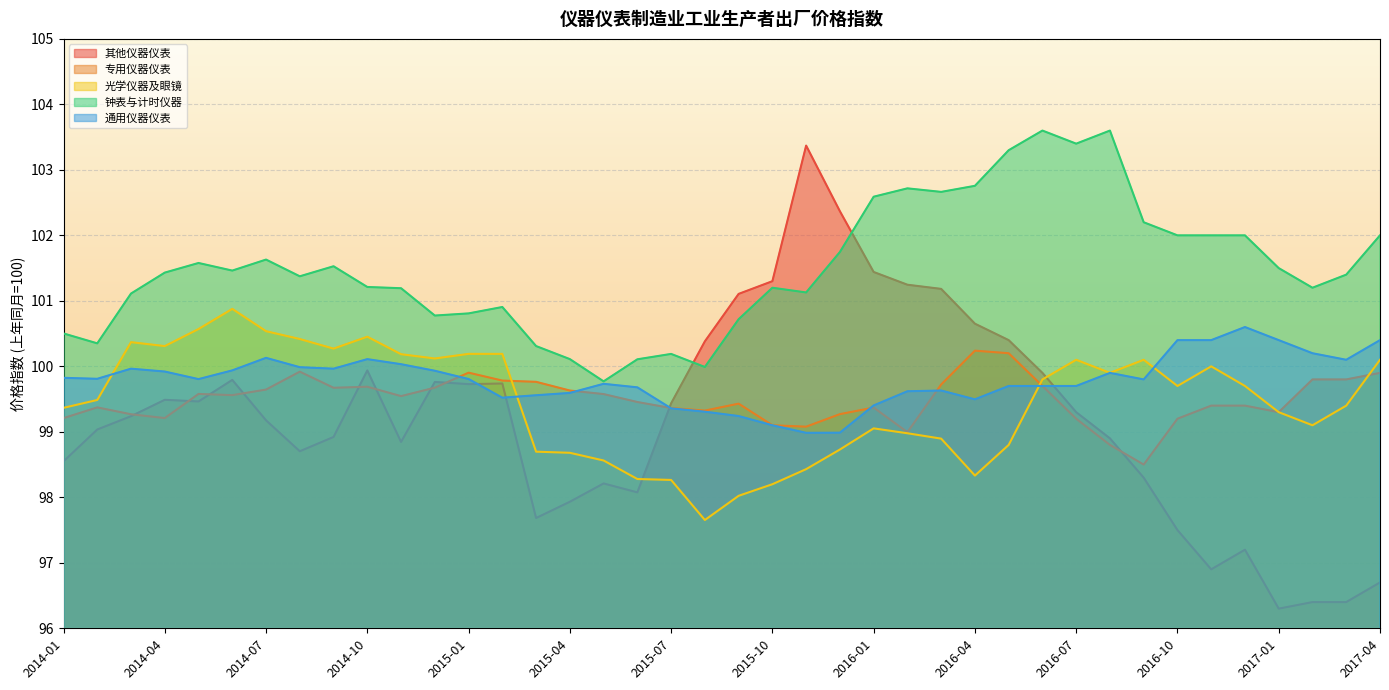

Reading left to right, transcribe all the data shown in this chart.

其他仪器仪表: 2014-01=98.5	2014-02=99.0	2014-03=99.2	2014-04=99.5	2014-05=99.5	2014-06=99.8	2014-07=99.2	2014-08=98.7	2014-09=98.9	2014-10=99.9	2014-11=98.8	2014-12=99.8	2015-01=99.7	2015-02=99.7	2015-03=97.7	2015-04=97.9	2015-05=98.2	2015-06=98.1	2015-07=99.4	2015-08=100.4	2015-09=101.1	2015-10=101.3	2015-11=103.4	2015-12=102.4	2016-01=101.4	2016-02=101.2	2016-03=101.2	2016-04=100.7	2016-05=100.4	2016-06=99.9	2016-07=99.3	2016-08=98.9	2016-09=98.3	2016-10=97.5	2016-11=96.9	2016-12=97.2	2017-01=96.3	2017-02=96.4	2017-03=96.4	2017-04=96.7
专用仪器仪表: 2014-01=99.2	2014-02=99.4	2014-03=99.3	2014-04=99.2	2014-05=99.6	2014-06=99.6	2014-07=99.6	2014-08=99.9	2014-09=99.7	2014-10=99.7	2014-11=99.5	2014-12=99.7	2015-01=99.9	2015-02=99.8	2015-03=99.8	2015-04=99.6	2015-05=99.6	2015-06=99.5	2015-07=99.4	2015-08=99.3	2015-09=99.4	2015-10=99.1	2015-11=99.1	2015-12=99.3	2016-01=99.4	2016-02=99.0	2016-03=99.7	2016-04=100.2	2016-05=100.2	2016-06=99.7	2016-07=99.2	2016-08=98.8	2016-09=98.5	2016-10=99.2	2016-11=99.4	2016-12=99.4	2017-01=99.3	2017-02=99.8	2017-03=99.8	2017-04=99.9
光学仪器及眼镜: 2014-01=99.4	2014-02=99.5	2014-03=100.4	2014-04=100.3	2014-05=100.6	2014-06=100.9	2014-07=100.5	2014-08=100.4	2014-09=100.3	2014-10=100.5	2014-11=100.2	2014-12=100.1	2015-01=100.2	2015-02=100.2	2015-03=98.7	2015-04=98.7	2015-05=98.6	2015-06=98.3	2015-07=98.3	2015-08=97.7	2015-09=98.0	2015-10=98.2	2015-11=98.4	2015-12=98.7	2016-01=99.1	2016-02=99.0	2016-03=98.9	2016-04=98.3	2016-05=98.8	2016-06=99.8	2016-07=100.1	2016-08=99.9	2016-09=100.1	2016-10=99.7	2016-11=100.0	2016-12=99.7	2017-01=99.3	2017-02=99.1	2017-03=99.4	2017-04=100.1
钟表与计时仪器: 2014-01=100.5	2014-02=100.4	2014-03=101.1	2014-04=101.4	2014-05=101.6	2014-06=101.5	2014-07=101.6	2014-08=101.4	2014-09=101.5	2014-10=101.2	2014-11=101.2	2014-12=100.8	2015-01=100.8	2015-02=100.9	2015-03=100.3	2015-04=100.1	2015-05=99.8	2015-06=100.1	2015-07=100.2	2015-08=100.0	2015-09=100.7	2015-10=101.2	2015-11=101.1	2015-12=101.7	2016-01=102.6	2016-02=102.7	2016-03=102.7	2016-04=102.8	2016-05=103.3	2016-06=103.6	2016-07=103.4	2016-08=103.6	2016-09=102.2	2016-10=102.0	2016-11=102.0	2016-12=102.0	2017-01=101.5	2017-02=101.2	2017-03=101.4	2017-04=102.0
通用仪器仪表: 2014-01=99.8	2014-02=99.8	2014-03=100.0	2014-04=99.9	2014-05=99.8	2014-06=99.9	2014-07=100.1	2014-08=100.0	2014-09=100.0	2014-10=100.1	2014-11=100.0	2014-12=99.9	2015-01=99.8	2015-02=99.5	2015-03=99.6	2015-04=99.6	2015-05=99.7	2015-06=99.7	2015-07=99.4	2015-08=99.3	2015-09=99.2	2015-10=99.1	2015-11=99.0	2015-12=99.0	2016-01=99.4	2016-02=99.6	2016-03=99.6	2016-04=99.5	2016-05=99.7	2016-06=99.7	2016-07=99.7	2016-08=99.9	2016-09=99.8	2016-10=100.4	2016-11=100.4	2016-12=100.6	2017-01=100.4	2017-02=100.2	2017-03=100.1	2017-04=100.4